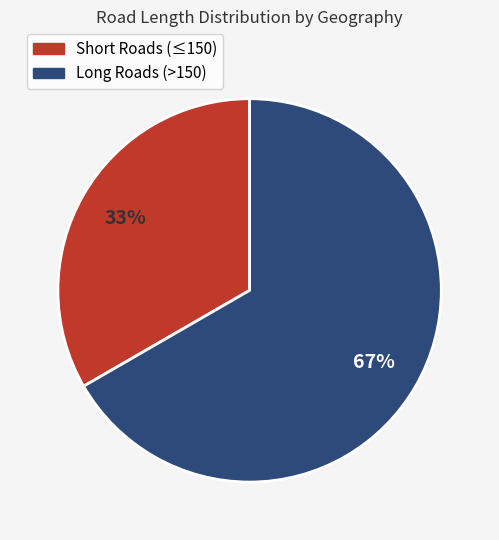

Does any single category account for the majority?

Yes